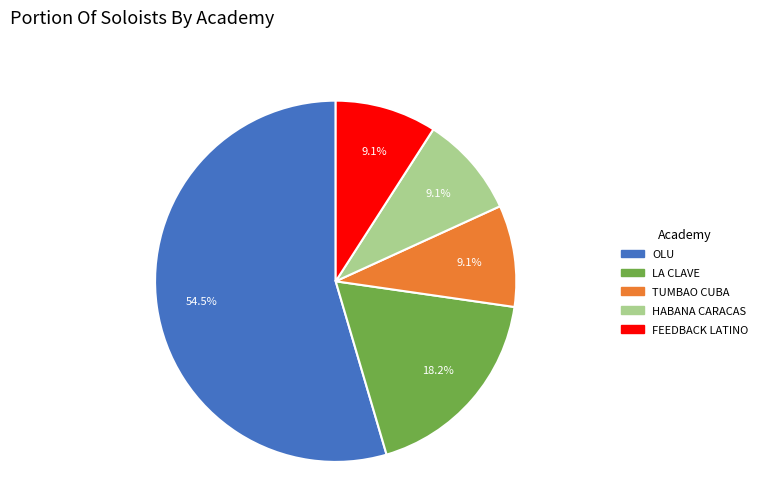

The HABANA CARACAS slice represents 9% of the pie. True or false?

True